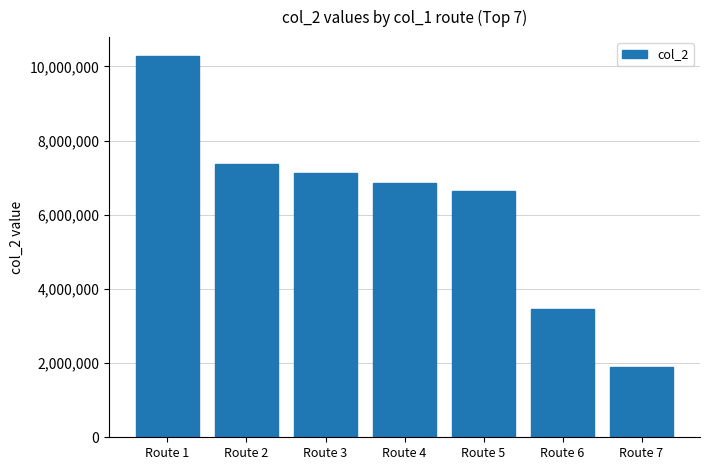

What is the approximate value at Route 5, to the nearest 100?

6633700